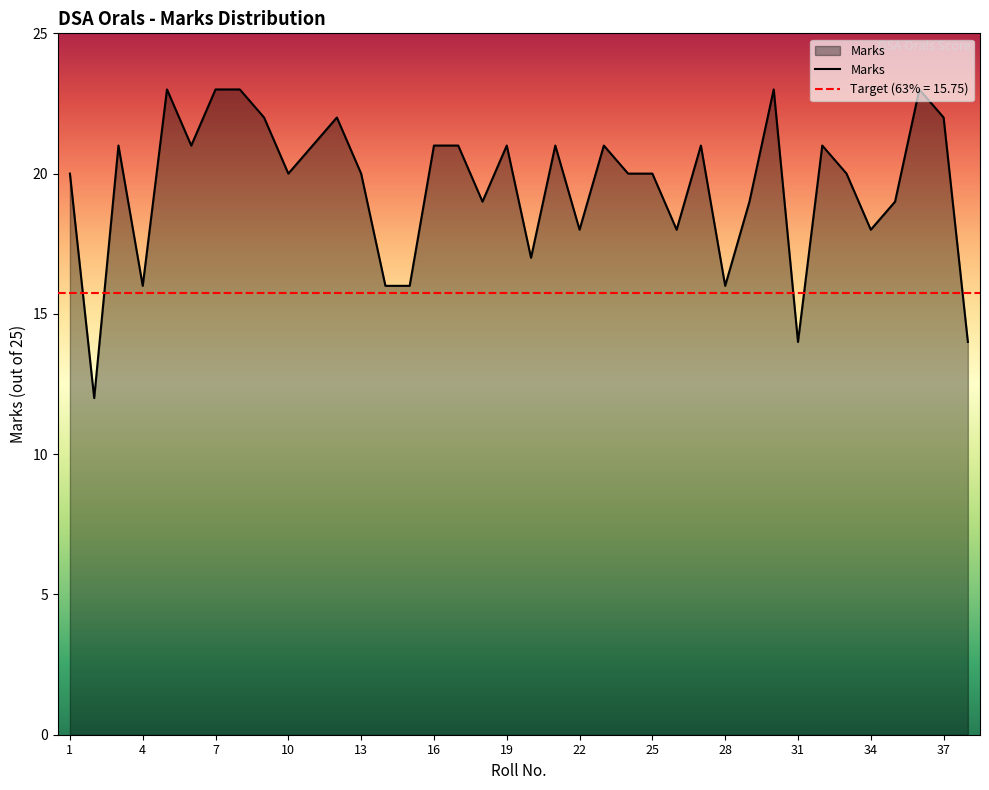

What is the minimum value shown in the chart?

12